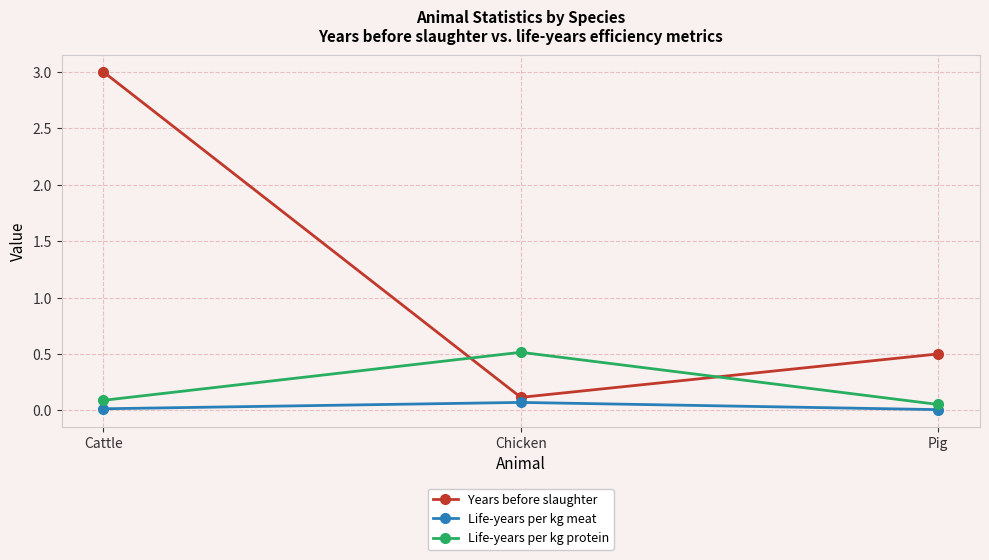

Is the value of Years before slaughter at Chicken greater than the value of Life-years per kg meat at Cattle?

Yes